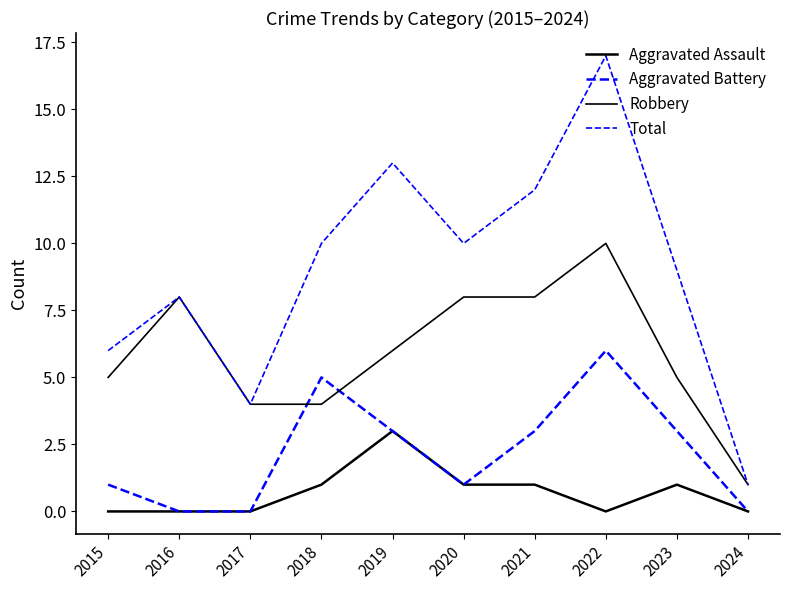

Between 2022 and 2018, which is larger?

2018